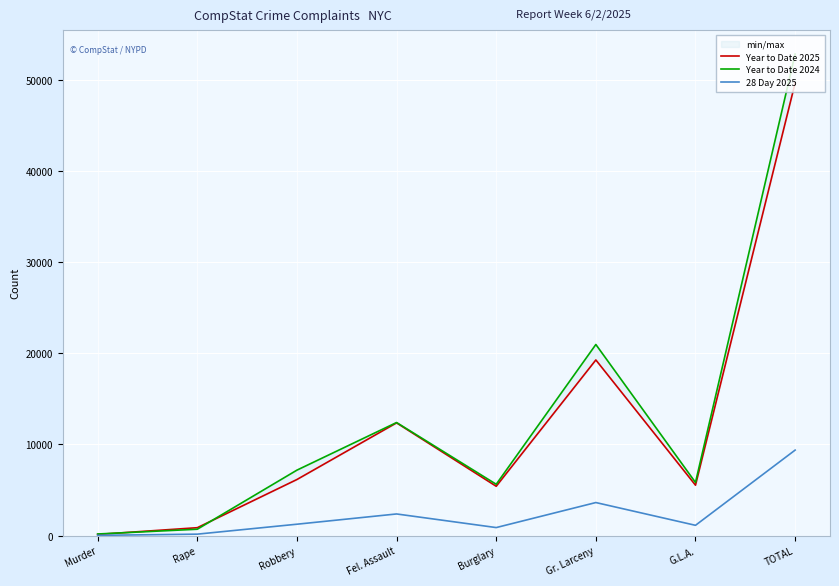

How many lines are shown in the chart?

3